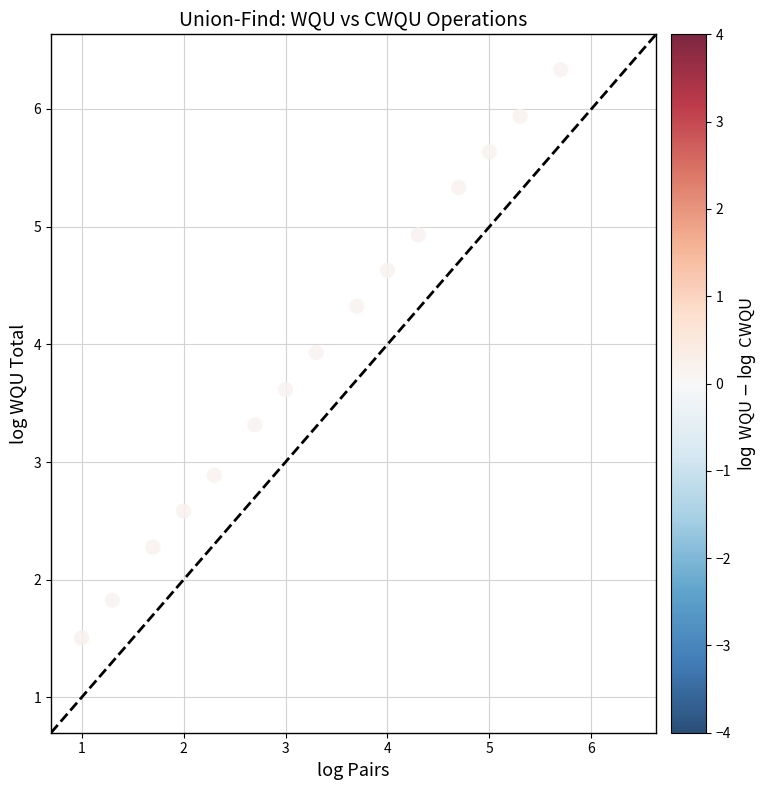

What Y value in the scatter plot is closest to 3?

2.9